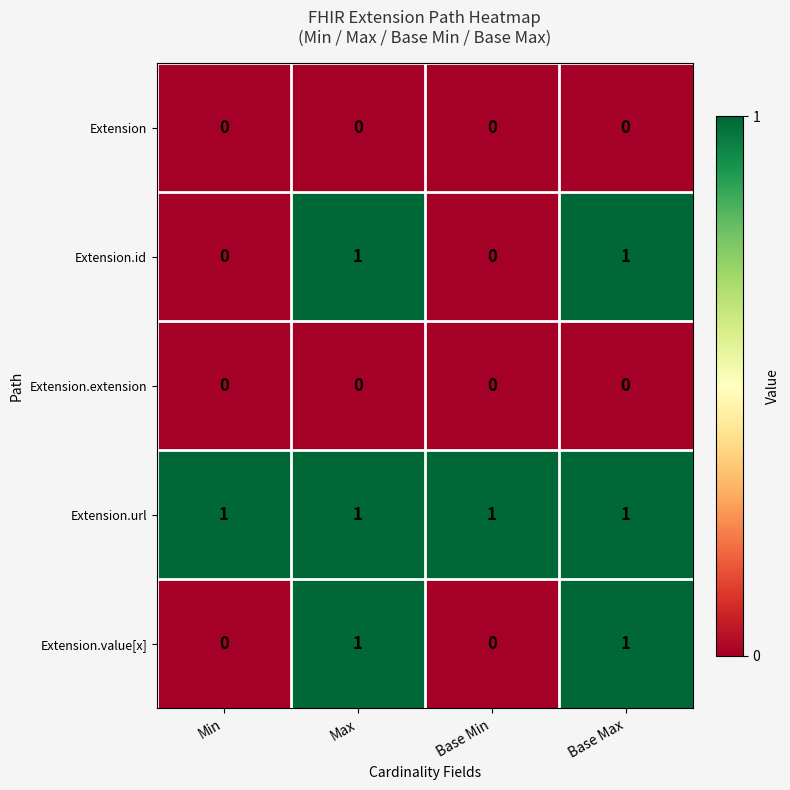

What is the difference between the highest and lowest values at Base Min?

1